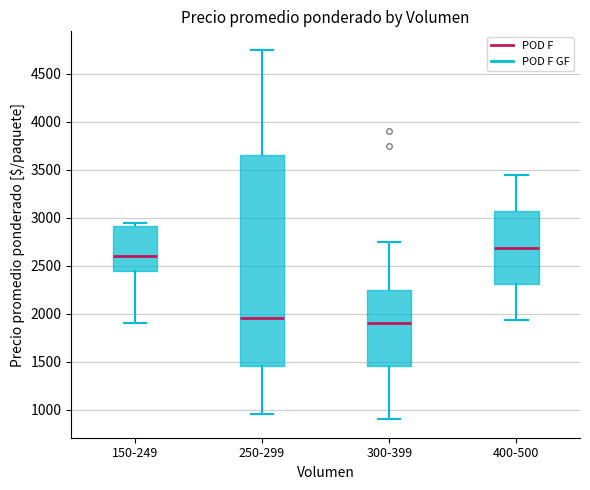

Which box's median line is the highest?

400-500